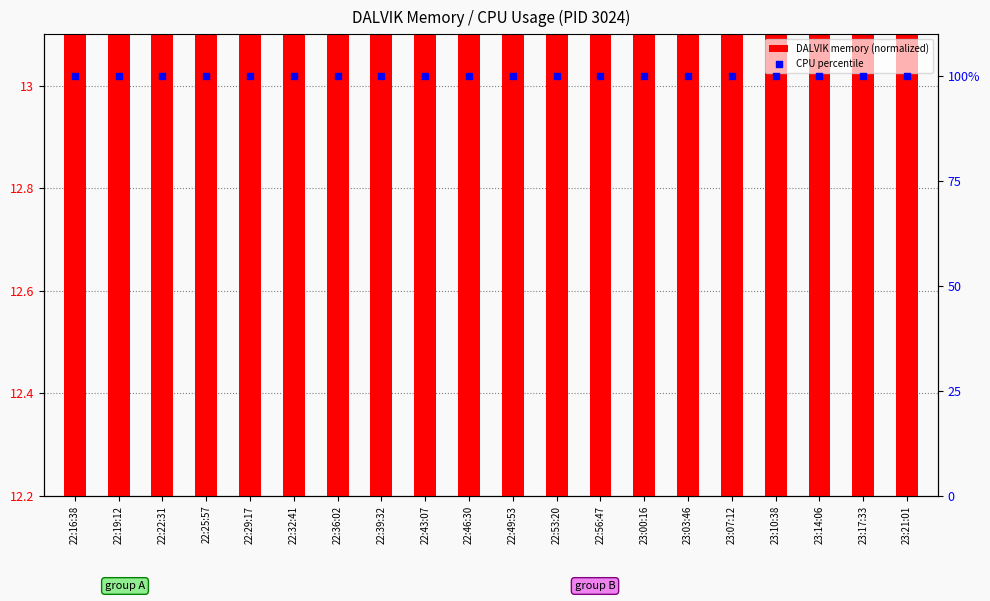

What is the total value across all series at 22:29:17?

112.6